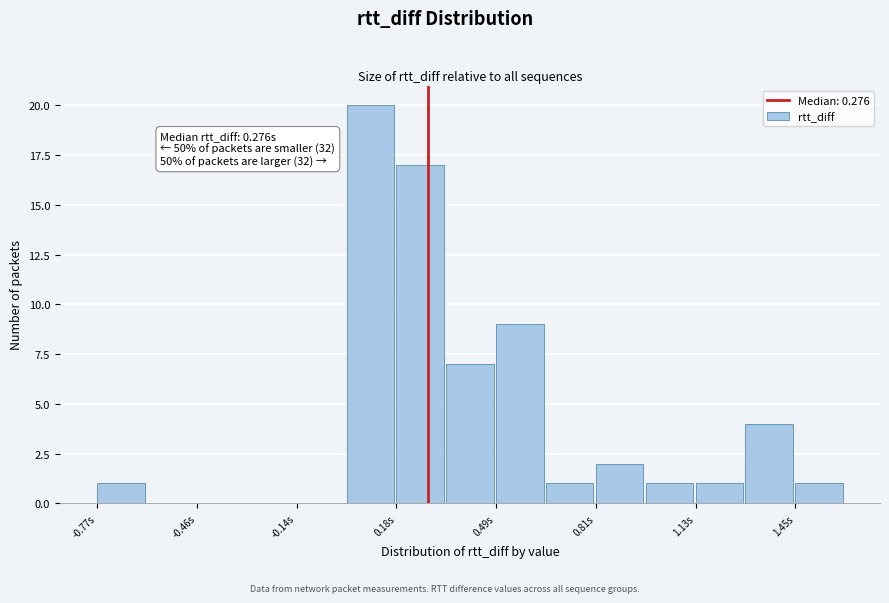

Around what value on the x-axis is the tallest bar? Give the approximate position of its centre, as read against the axis.

0.10